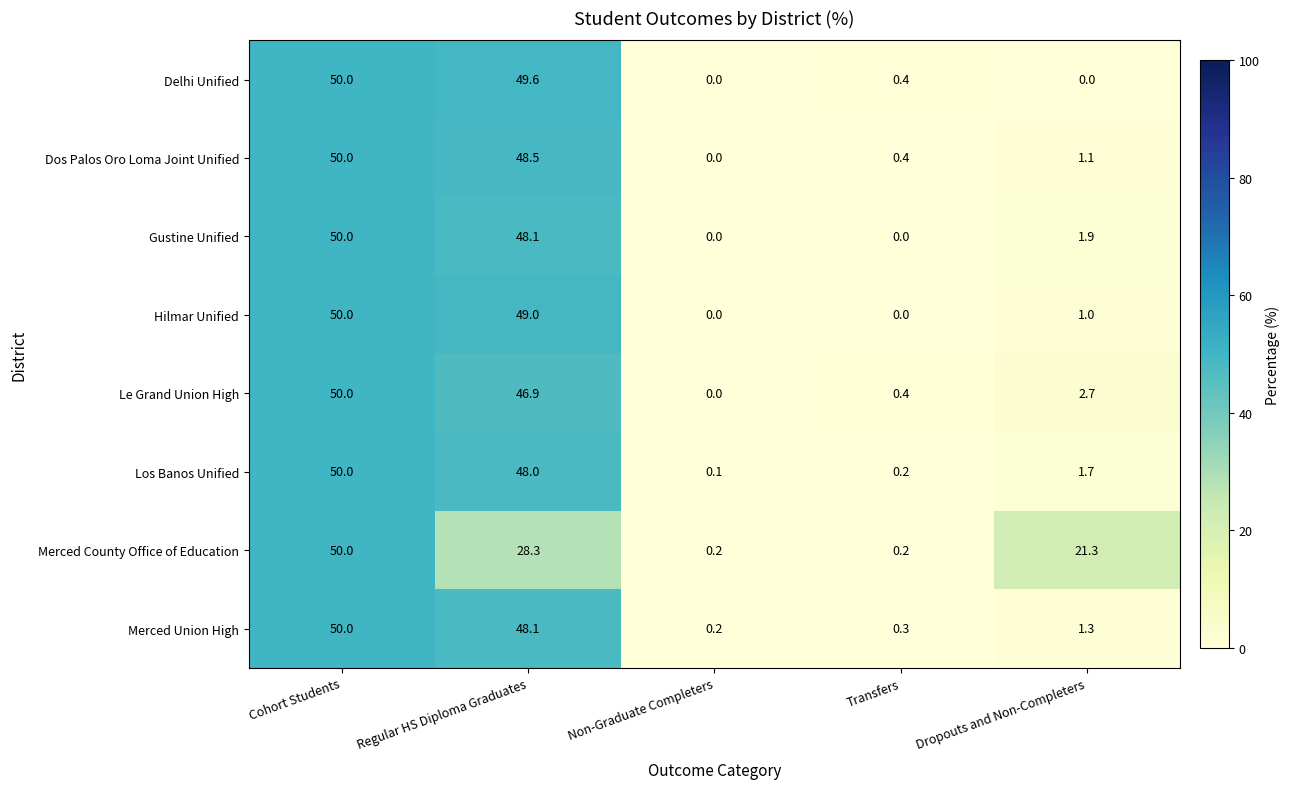

How many data points does each series have?

5